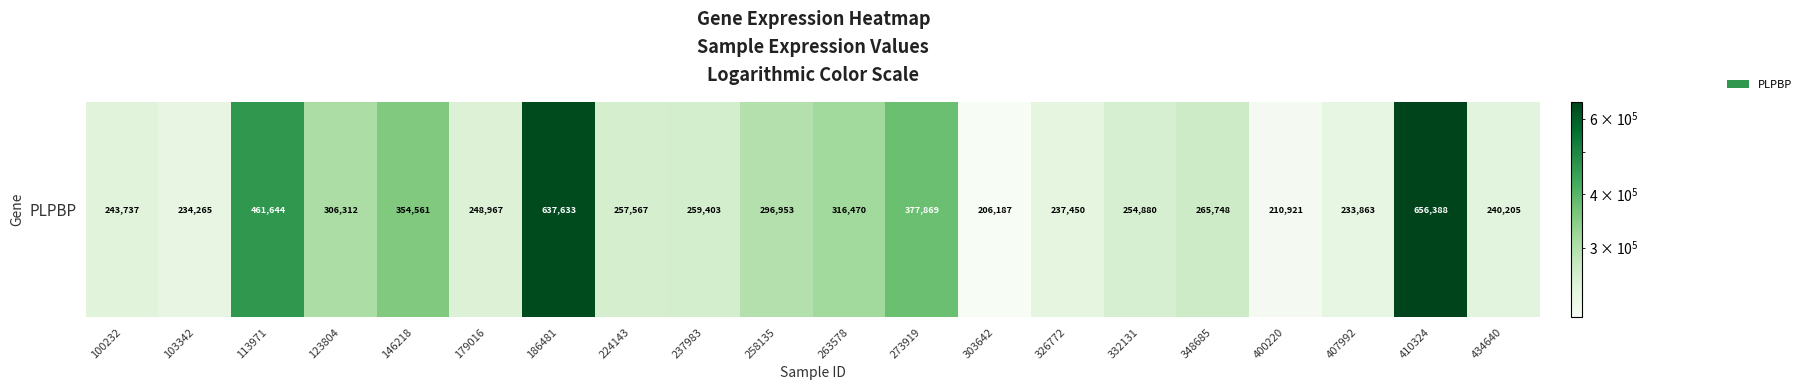

What is the sum of all values?

6301023